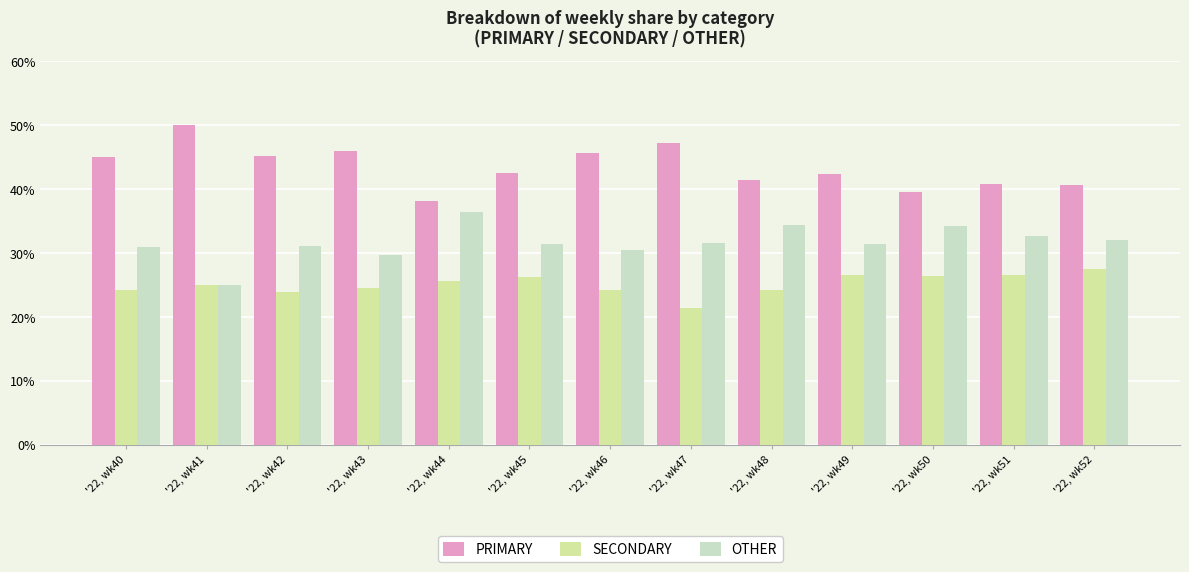

What is the difference between the second highest and second lowest values in the OTHER series?

4.7